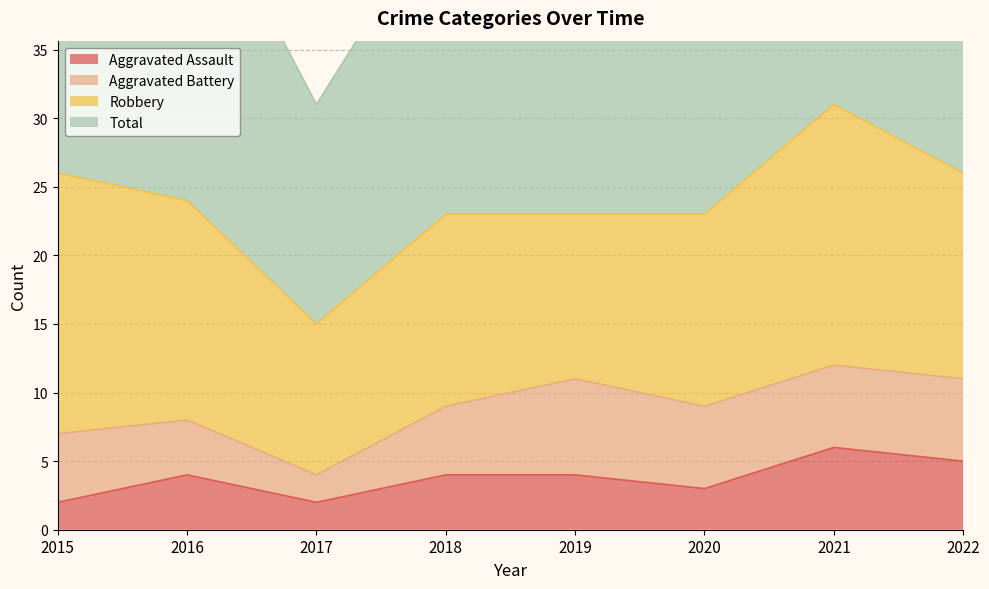

What is the value of the Total point at the 3rd from the left?

31